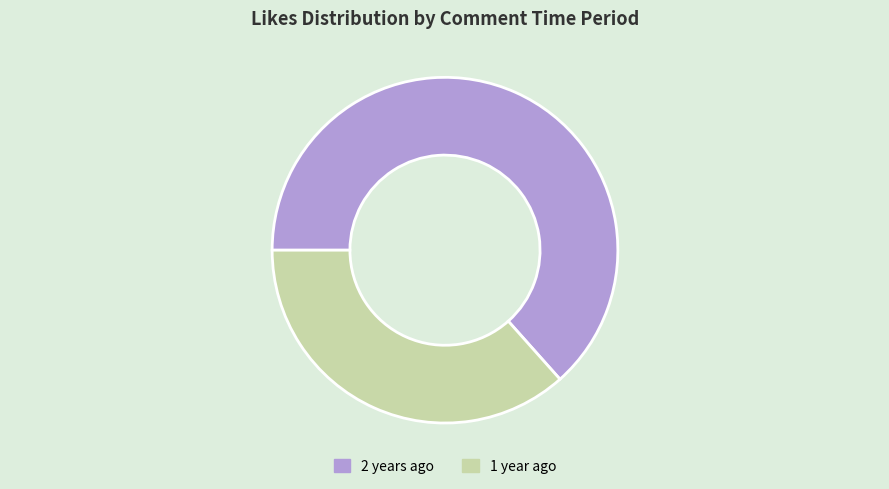

What is the majority slice?

2 years ago